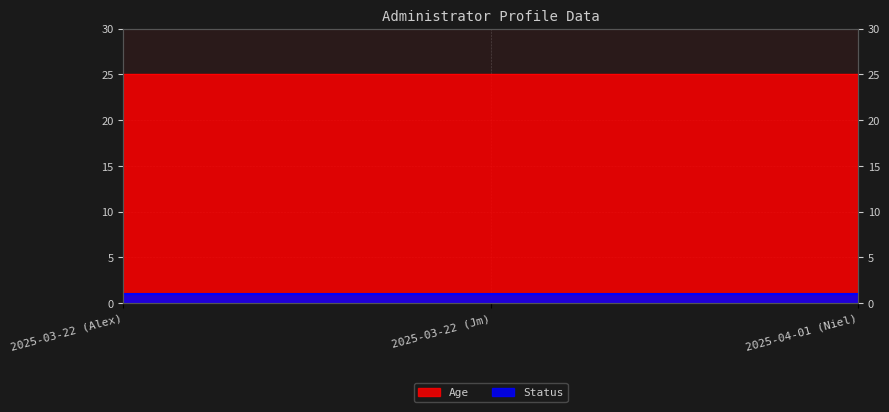

Count the values in the range 23 to 25.

3